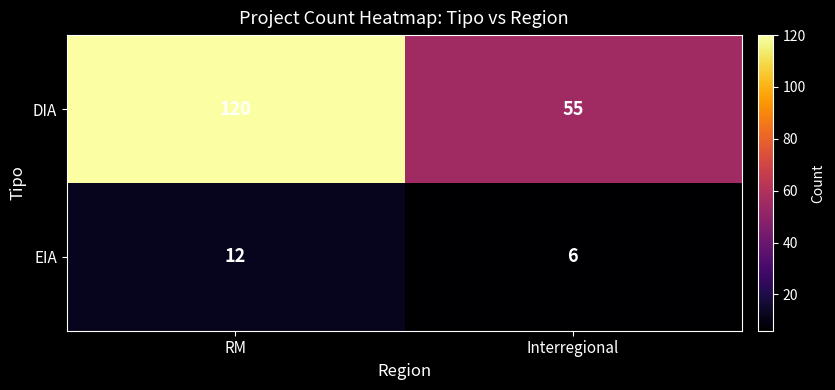

Rank the series at Interregional from highest to lowest value.

DIA, EIA